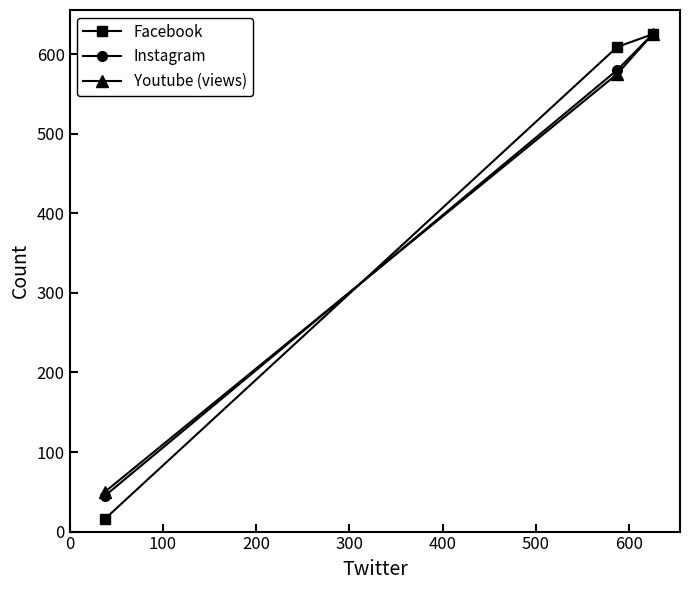

What is the value of the Youtube (views) point at the 3rd from the left?

625